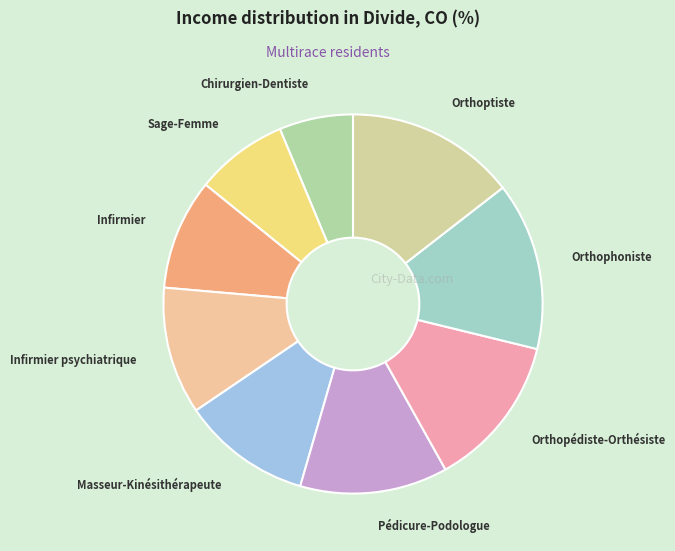

Is there any slice that represents more than half of the pie?

No